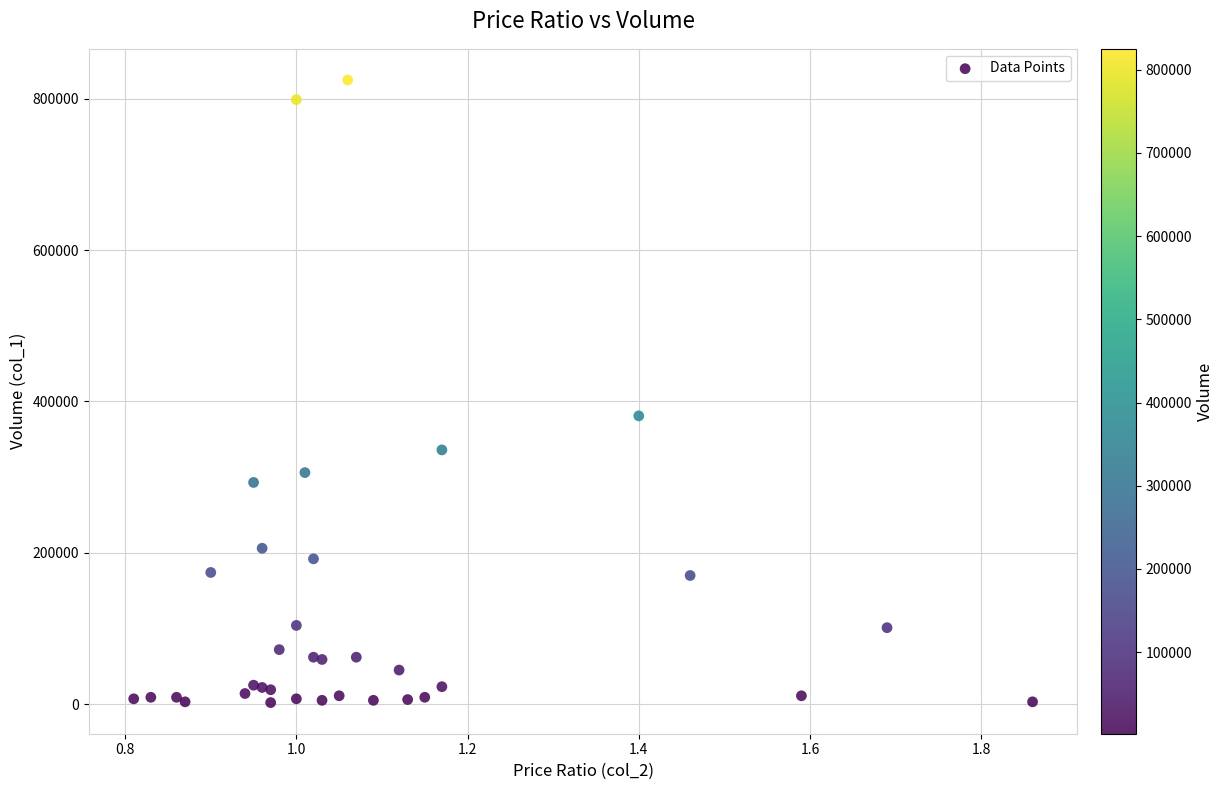

What Y value in the scatter plot is closest to 413500?

381000